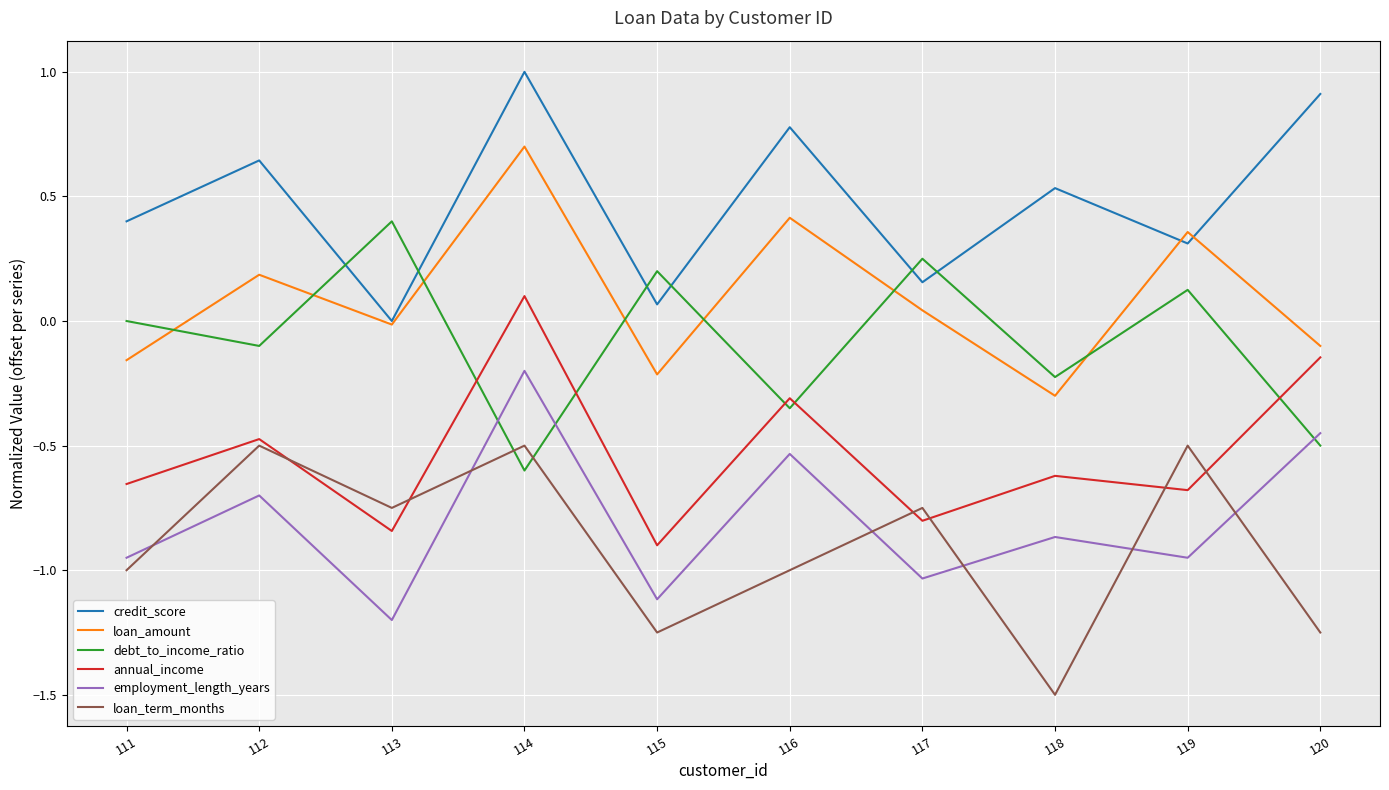

What are all the series names shown in the legend?

credit_score, loan_amount, debt_to_income_ratio, annual_income, employment_length_years, loan_term_months